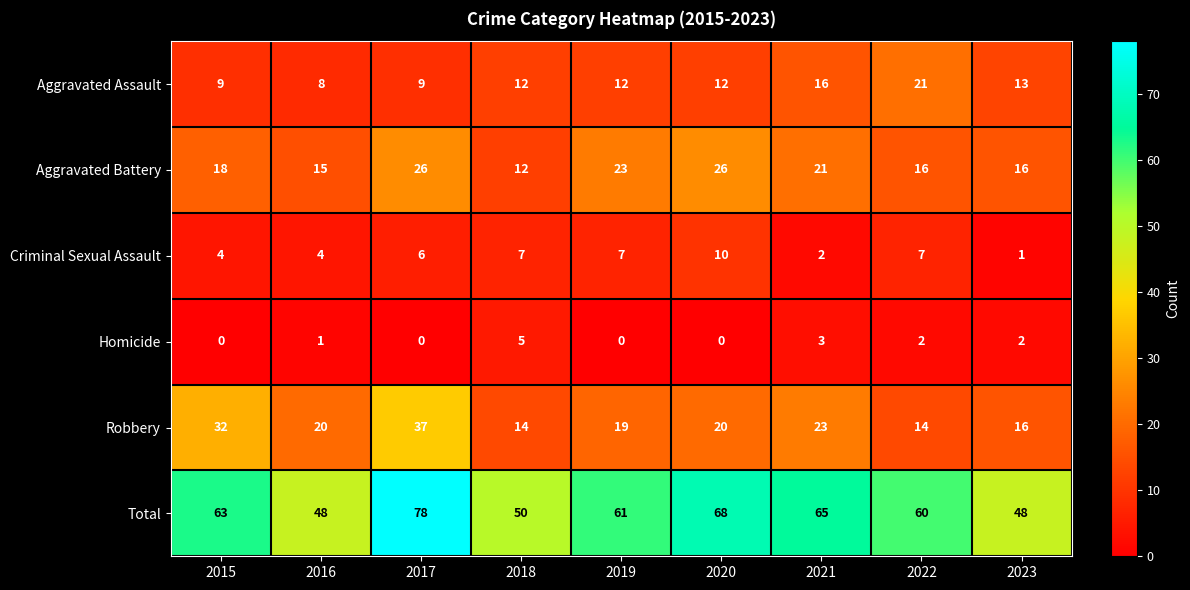

Which series has the widest spread of values?

Total